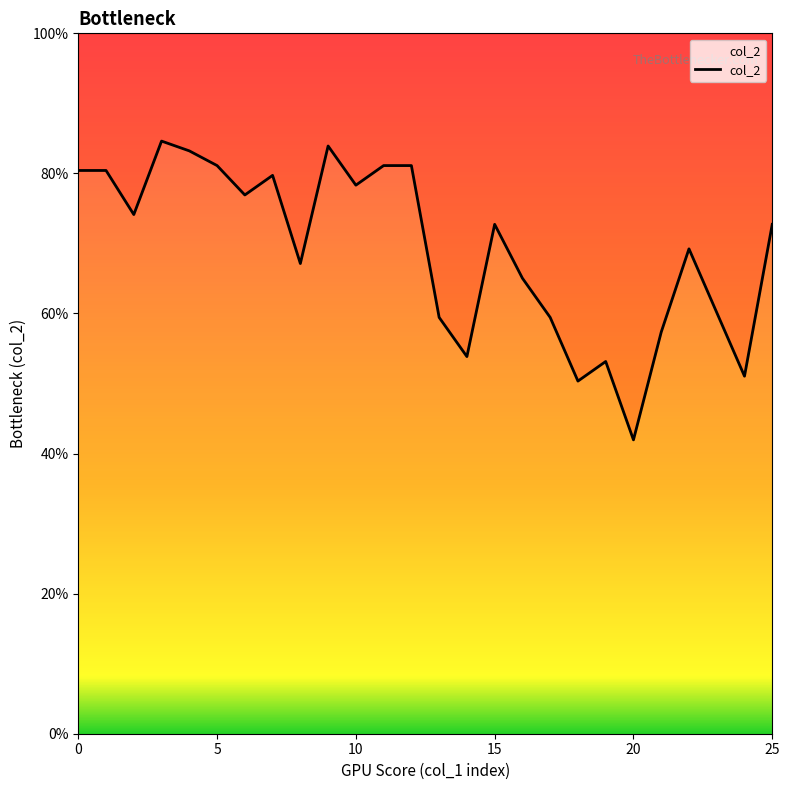

What is the sum of all values?

18.0